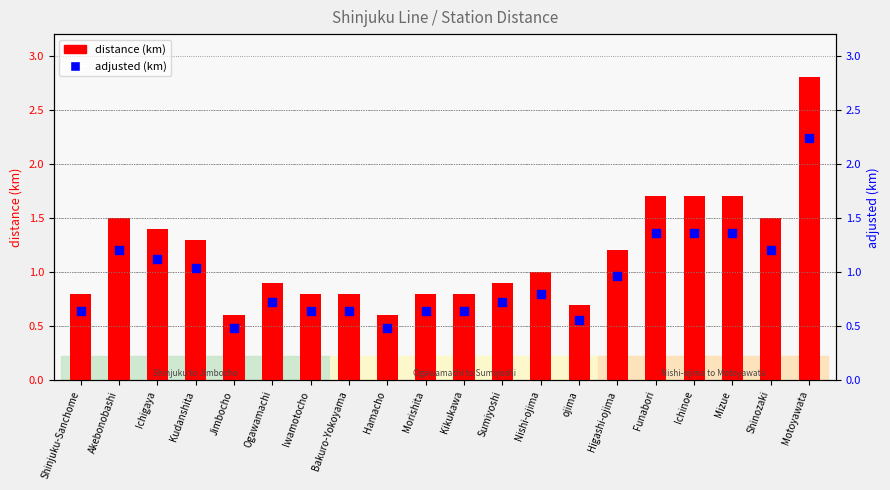

At which category is the sum across all series the highest?

Motoyawata